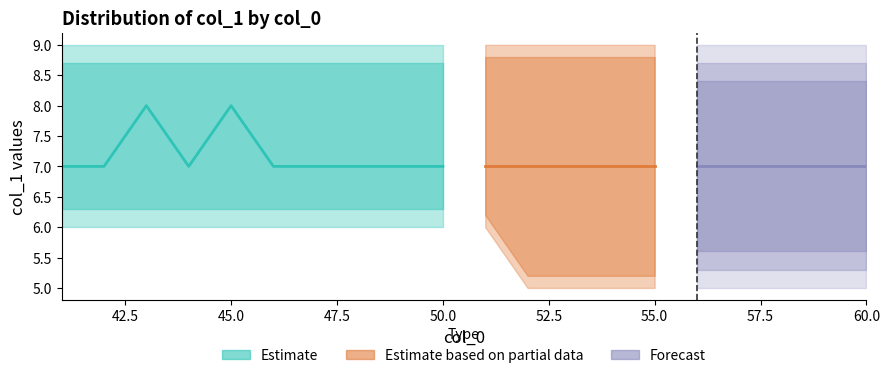

The value of mid_val at 58 is 7. True or false?

True